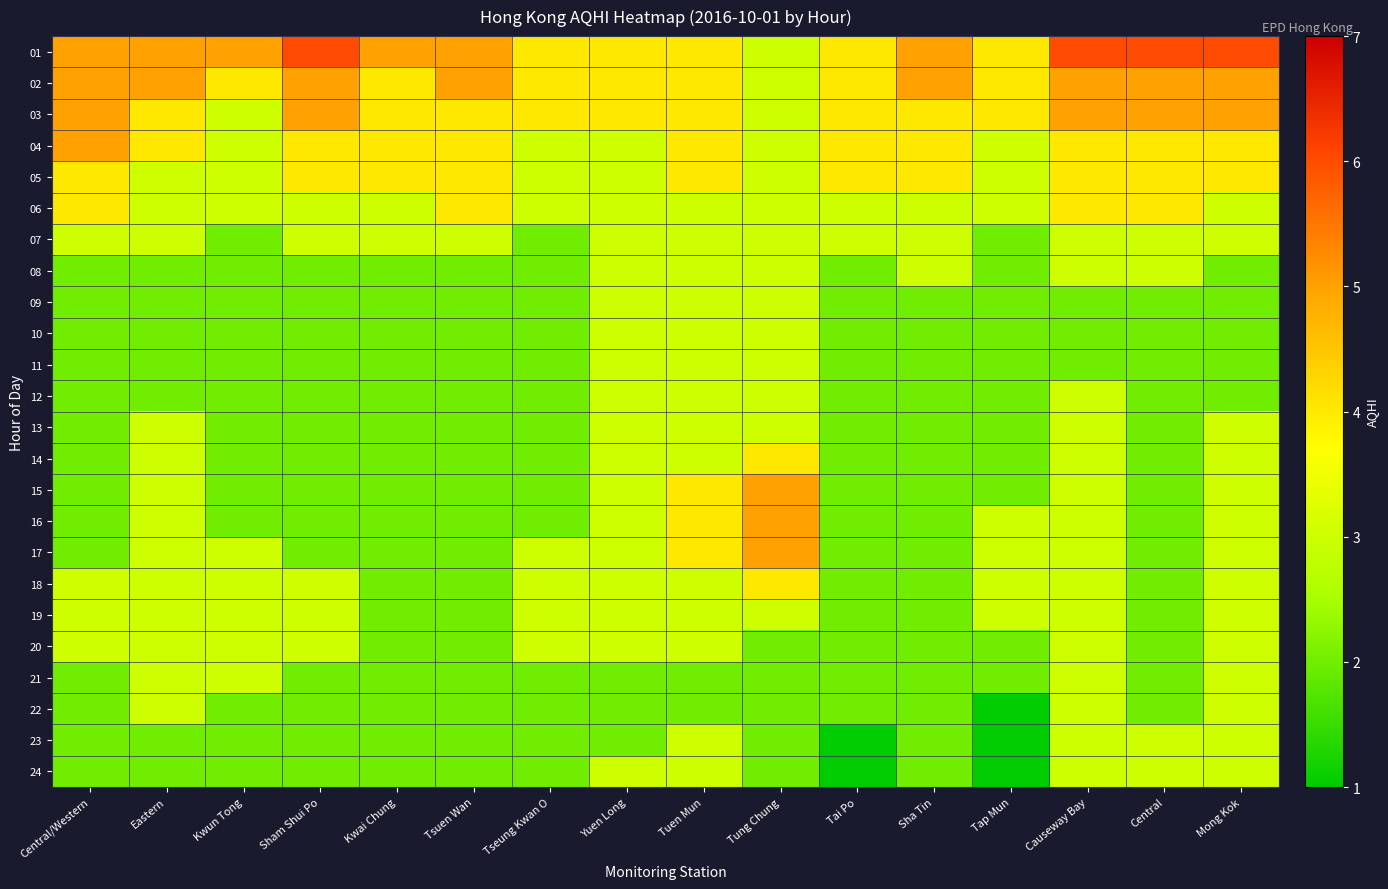

Reading right to left, transcribe all the data shown in this chart.

01: Mong Kok=6	Central=6	Causeway Bay=6	Tap Mun=4	Sha Tin=5	Tai Po=4	Tung Chung=3	Tuen Mun=4	Yuen Long=4	Tseung Kwan O=4	Tsuen Wan=5	Kwai Chung=5	Sham Shui Po=6	Kwun Tong=5	Eastern=5	Central/Western=5
02: Mong Kok=5	Central=5	Causeway Bay=5	Tap Mun=4	Sha Tin=5	Tai Po=4	Tung Chung=3	Tuen Mun=4	Yuen Long=4	Tseung Kwan O=4	Tsuen Wan=5	Kwai Chung=4	Sham Shui Po=5	Kwun Tong=4	Eastern=5	Central/Western=5
03: Mong Kok=5	Central=5	Causeway Bay=5	Tap Mun=4	Sha Tin=4	Tai Po=4	Tung Chung=3	Tuen Mun=4	Yuen Long=4	Tseung Kwan O=4	Tsuen Wan=4	Kwai Chung=4	Sham Shui Po=5	Kwun Tong=3	Eastern=4	Central/Western=5
04: Mong Kok=4	Central=4	Causeway Bay=4	Tap Mun=3	Sha Tin=4	Tai Po=4	Tung Chung=3	Tuen Mun=4	Yuen Long=3	Tseung Kwan O=3	Tsuen Wan=4	Kwai Chung=4	Sham Shui Po=4	Kwun Tong=3	Eastern=4	Central/Western=5
05: Mong Kok=4	Central=4	Causeway Bay=4	Tap Mun=3	Sha Tin=4	Tai Po=4	Tung Chung=3	Tuen Mun=4	Yuen Long=3	Tseung Kwan O=3	Tsuen Wan=4	Kwai Chung=4	Sham Shui Po=4	Kwun Tong=3	Eastern=3	Central/Western=4
06: Mong Kok=3	Central=4	Causeway Bay=4	Tap Mun=3	Sha Tin=3	Tai Po=3	Tung Chung=3	Tuen Mun=3	Yuen Long=3	Tseung Kwan O=3	Tsuen Wan=4	Kwai Chung=3	Sham Shui Po=3	Kwun Tong=3	Eastern=3	Central/Western=4
07: Mong Kok=3	Central=3	Causeway Bay=3	Tap Mun=2	Sha Tin=3	Tai Po=3	Tung Chung=3	Tuen Mun=3	Yuen Long=3	Tseung Kwan O=2	Tsuen Wan=3	Kwai Chung=3	Sham Shui Po=3	Kwun Tong=2	Eastern=3	Central/Western=3
08: Mong Kok=2	Central=3	Causeway Bay=3	Tap Mun=2	Sha Tin=3	Tai Po=2	Tung Chung=3	Tuen Mun=3	Yuen Long=3	Tseung Kwan O=2	Tsuen Wan=2	Kwai Chung=2	Sham Shui Po=2	Kwun Tong=2	Eastern=2	Central/Western=2
09: Mong Kok=2	Central=2	Causeway Bay=2	Tap Mun=2	Sha Tin=2	Tai Po=2	Tung Chung=3	Tuen Mun=3	Yuen Long=3	Tseung Kwan O=2	Tsuen Wan=2	Kwai Chung=2	Sham Shui Po=2	Kwun Tong=2	Eastern=2	Central/Western=2
10: Mong Kok=2	Central=2	Causeway Bay=2	Tap Mun=2	Sha Tin=2	Tai Po=2	Tung Chung=3	Tuen Mun=3	Yuen Long=3	Tseung Kwan O=2	Tsuen Wan=2	Kwai Chung=2	Sham Shui Po=2	Kwun Tong=2	Eastern=2	Central/Western=2
11: Mong Kok=2	Central=2	Causeway Bay=2	Tap Mun=2	Sha Tin=2	Tai Po=2	Tung Chung=3	Tuen Mun=3	Yuen Long=3	Tseung Kwan O=2	Tsuen Wan=2	Kwai Chung=2	Sham Shui Po=2	Kwun Tong=2	Eastern=2	Central/Western=2
12: Mong Kok=2	Central=2	Causeway Bay=3	Tap Mun=2	Sha Tin=2	Tai Po=2	Tung Chung=3	Tuen Mun=3	Yuen Long=3	Tseung Kwan O=2	Tsuen Wan=2	Kwai Chung=2	Sham Shui Po=2	Kwun Tong=2	Eastern=2	Central/Western=2
13: Mong Kok=3	Central=2	Causeway Bay=3	Tap Mun=2	Sha Tin=2	Tai Po=2	Tung Chung=3	Tuen Mun=3	Yuen Long=3	Tseung Kwan O=2	Tsuen Wan=2	Kwai Chung=2	Sham Shui Po=2	Kwun Tong=2	Eastern=3	Central/Western=2
14: Mong Kok=3	Central=2	Causeway Bay=3	Tap Mun=2	Sha Tin=2	Tai Po=2	Tung Chung=4	Tuen Mun=3	Yuen Long=3	Tseung Kwan O=2	Tsuen Wan=2	Kwai Chung=2	Sham Shui Po=2	Kwun Tong=2	Eastern=3	Central/Western=2
15: Mong Kok=3	Central=2	Causeway Bay=3	Tap Mun=2	Sha Tin=2	Tai Po=2	Tung Chung=5	Tuen Mun=4	Yuen Long=3	Tseung Kwan O=2	Tsuen Wan=2	Kwai Chung=2	Sham Shui Po=2	Kwun Tong=2	Eastern=3	Central/Western=2
16: Mong Kok=3	Central=2	Causeway Bay=3	Tap Mun=3	Sha Tin=2	Tai Po=2	Tung Chung=5	Tuen Mun=4	Yuen Long=3	Tseung Kwan O=2	Tsuen Wan=2	Kwai Chung=2	Sham Shui Po=2	Kwun Tong=2	Eastern=3	Central/Western=2
17: Mong Kok=3	Central=2	Causeway Bay=3	Tap Mun=3	Sha Tin=2	Tai Po=2	Tung Chung=5	Tuen Mun=4	Yuen Long=3	Tseung Kwan O=3	Tsuen Wan=2	Kwai Chung=2	Sham Shui Po=2	Kwun Tong=3	Eastern=3	Central/Western=2
18: Mong Kok=3	Central=2	Causeway Bay=3	Tap Mun=3	Sha Tin=2	Tai Po=2	Tung Chung=4	Tuen Mun=3	Yuen Long=3	Tseung Kwan O=3	Tsuen Wan=2	Kwai Chung=2	Sham Shui Po=3	Kwun Tong=3	Eastern=3	Central/Western=3
19: Mong Kok=3	Central=2	Causeway Bay=3	Tap Mun=3	Sha Tin=2	Tai Po=2	Tung Chung=3	Tuen Mun=3	Yuen Long=3	Tseung Kwan O=3	Tsuen Wan=2	Kwai Chung=2	Sham Shui Po=3	Kwun Tong=3	Eastern=3	Central/Western=3
20: Mong Kok=3	Central=2	Causeway Bay=3	Tap Mun=2	Sha Tin=2	Tai Po=2	Tung Chung=2	Tuen Mun=3	Yuen Long=3	Tseung Kwan O=3	Tsuen Wan=2	Kwai Chung=2	Sham Shui Po=3	Kwun Tong=3	Eastern=3	Central/Western=3
21: Mong Kok=3	Central=2	Causeway Bay=3	Tap Mun=2	Sha Tin=2	Tai Po=2	Tung Chung=2	Tuen Mun=2	Yuen Long=2	Tseung Kwan O=2	Tsuen Wan=2	Kwai Chung=2	Sham Shui Po=2	Kwun Tong=3	Eastern=3	Central/Western=2
22: Mong Kok=3	Central=2	Causeway Bay=3	Tap Mun=1	Sha Tin=2	Tai Po=2	Tung Chung=2	Tuen Mun=2	Yuen Long=2	Tseung Kwan O=2	Tsuen Wan=2	Kwai Chung=2	Sham Shui Po=2	Kwun Tong=2	Eastern=3	Central/Western=2
23: Mong Kok=3	Central=3	Causeway Bay=3	Tap Mun=1	Sha Tin=2	Tai Po=1	Tung Chung=2	Tuen Mun=3	Yuen Long=2	Tseung Kwan O=2	Tsuen Wan=2	Kwai Chung=2	Sham Shui Po=2	Kwun Tong=2	Eastern=2	Central/Western=2
24: Mong Kok=3	Central=3	Causeway Bay=3	Tap Mun=1	Sha Tin=2	Tai Po=1	Tung Chung=2	Tuen Mun=3	Yuen Long=3	Tseung Kwan O=2	Tsuen Wan=2	Kwai Chung=2	Sham Shui Po=2	Kwun Tong=2	Eastern=2	Central/Western=2